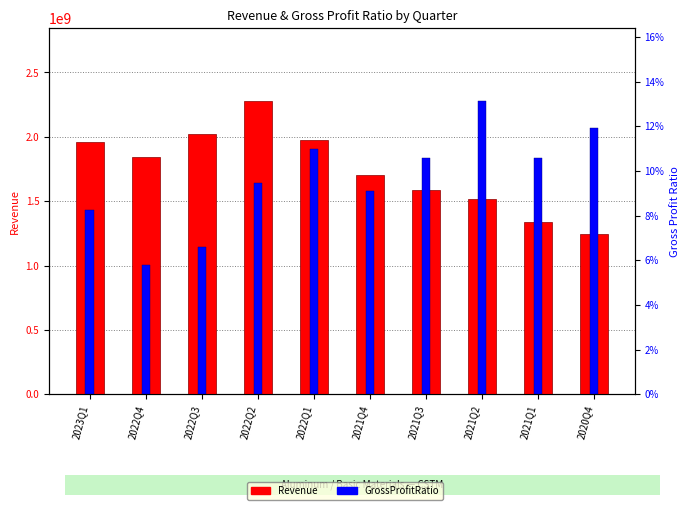

What is the value of the Revenue bar at the 1st from the left?

1956000000.0